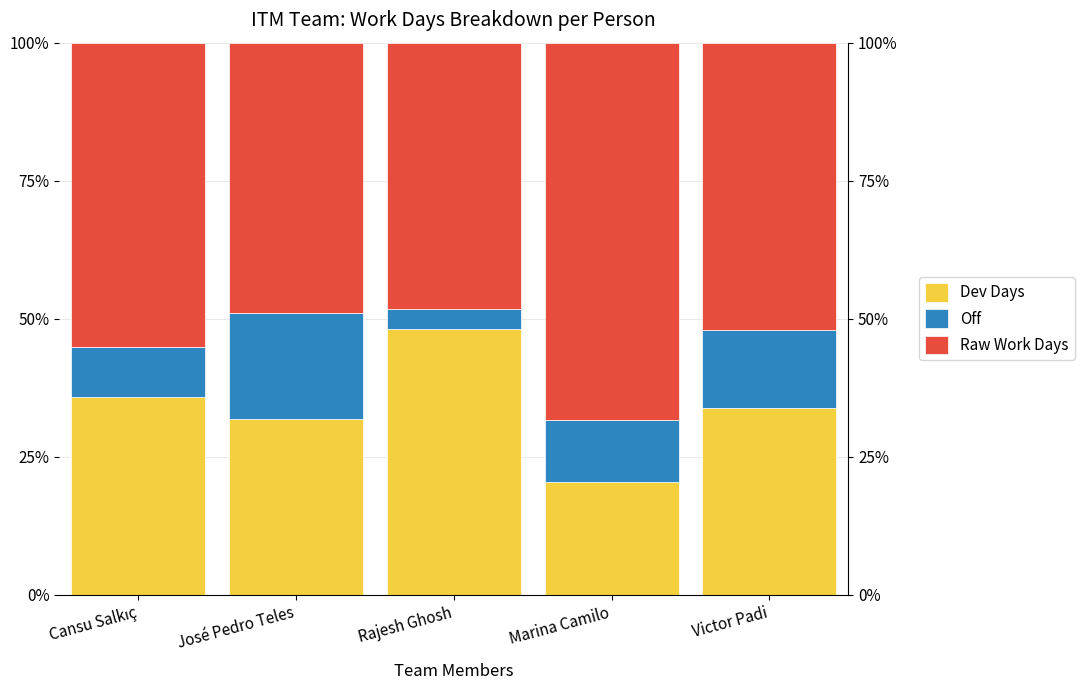

List the series in order of their overall mean, lowest first.

Off, Dev Days, Raw Work Days